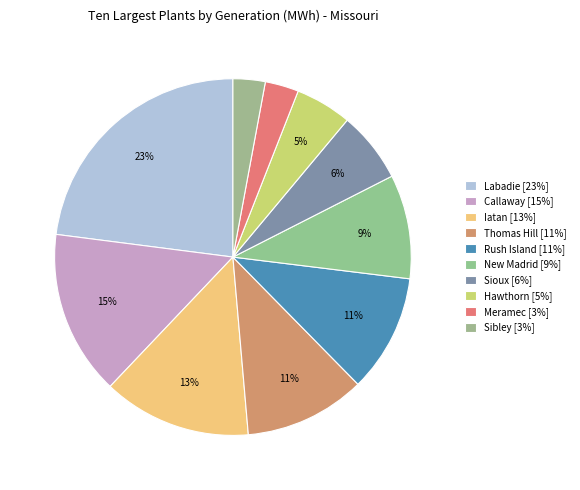

Which slice is the largest?

Labadie